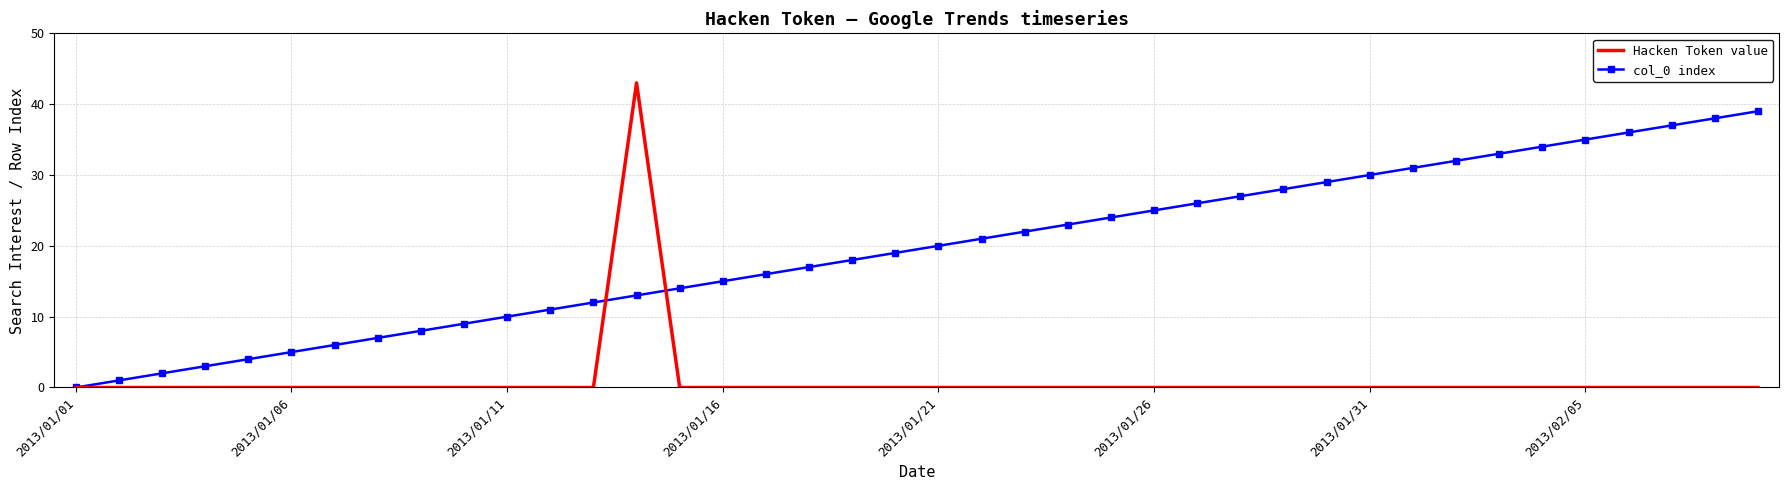

At how many categories does at least one series exceed 40?

1